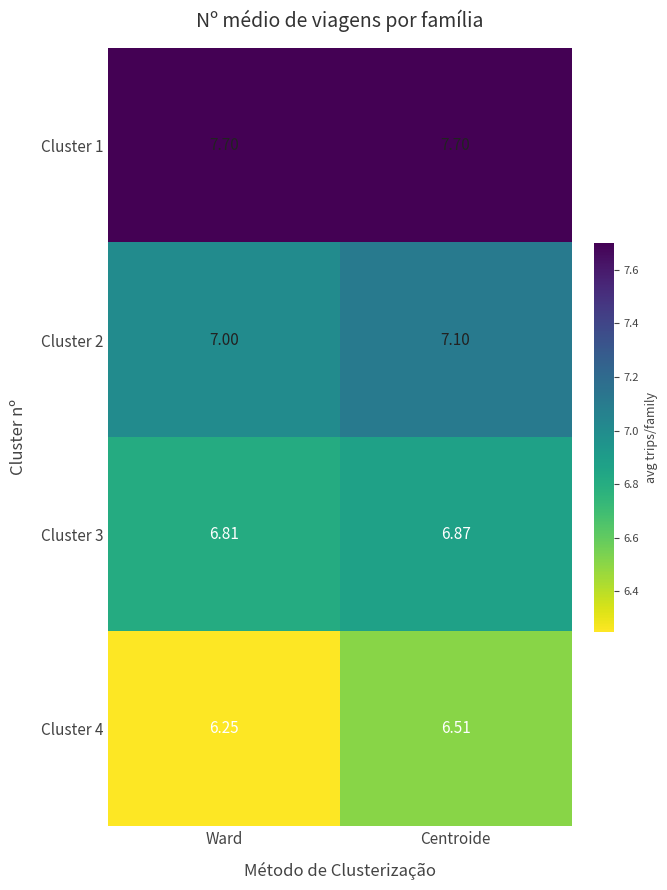

List the labels in order of Cluster 4 value, largest first.

Centroide, Ward